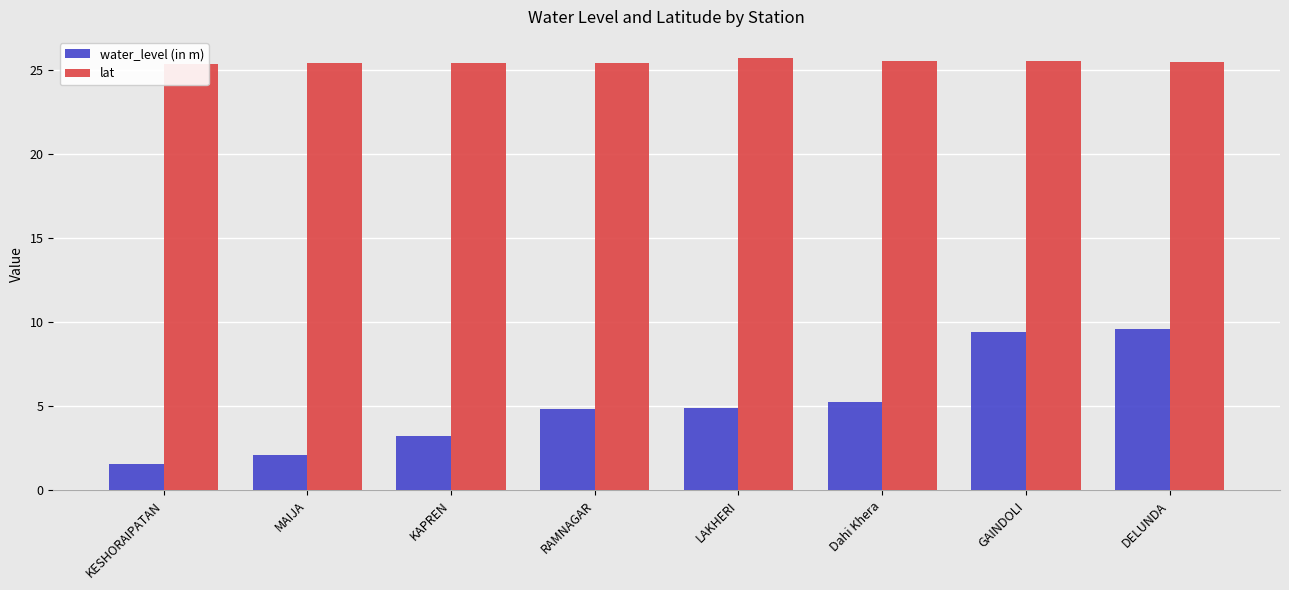

What is the value of the lat bar at the 3rd from the left?

25.4